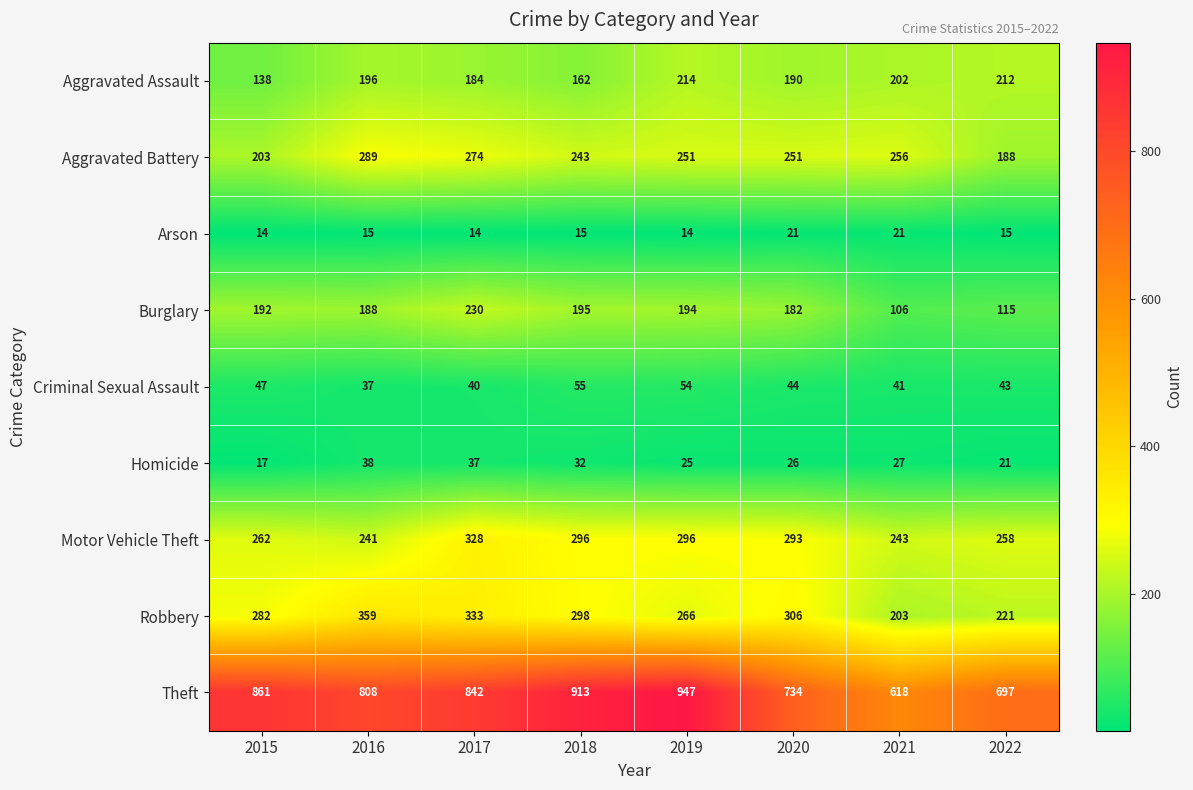

At which category is the sum across all series the highest?

2017